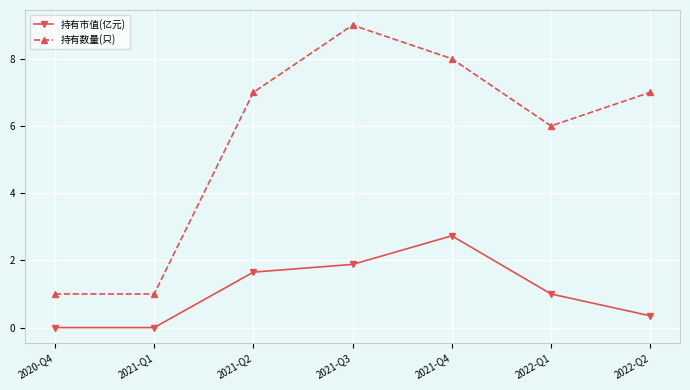

At which label is 持有市值(亿元) closest to 1?

2022-Q1